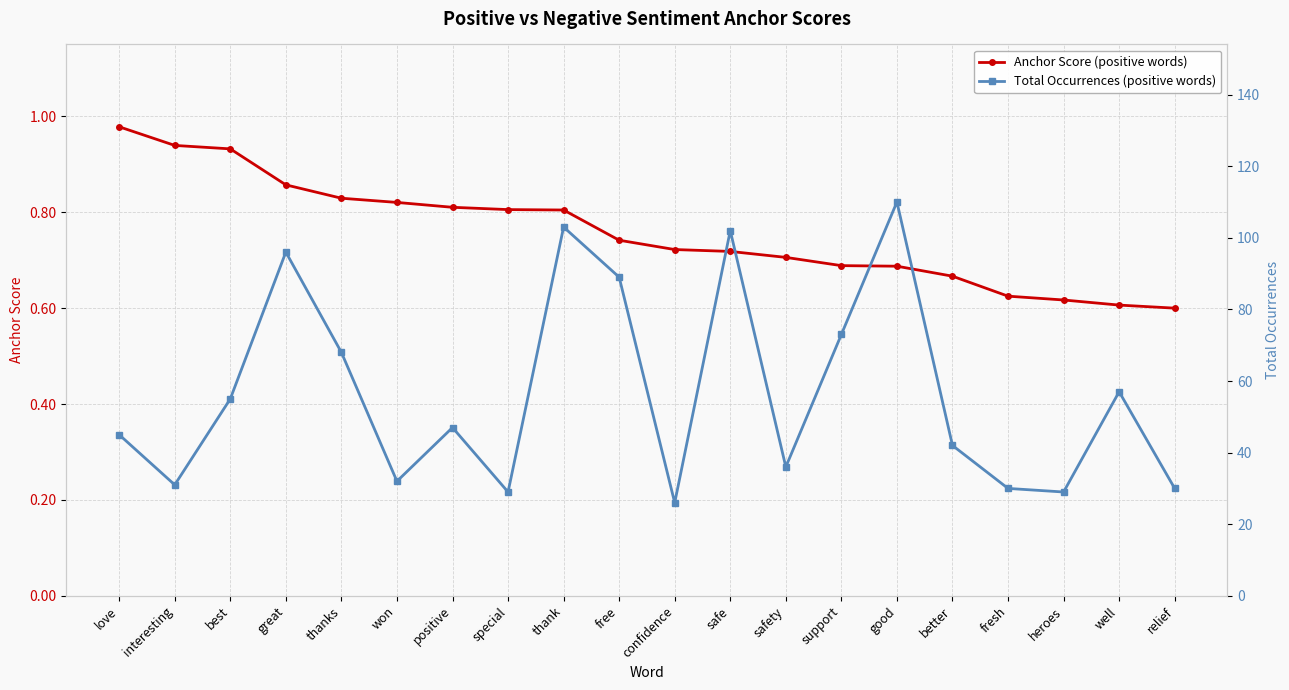

What is the minimum value shown in the chart?

0.6